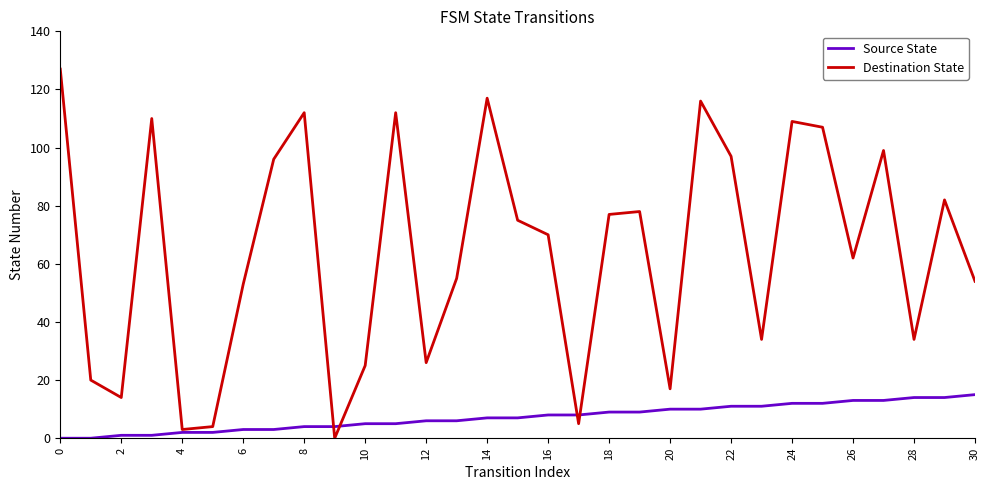

Rank the series by their average value, from highest to lowest.

Destination State, Source State